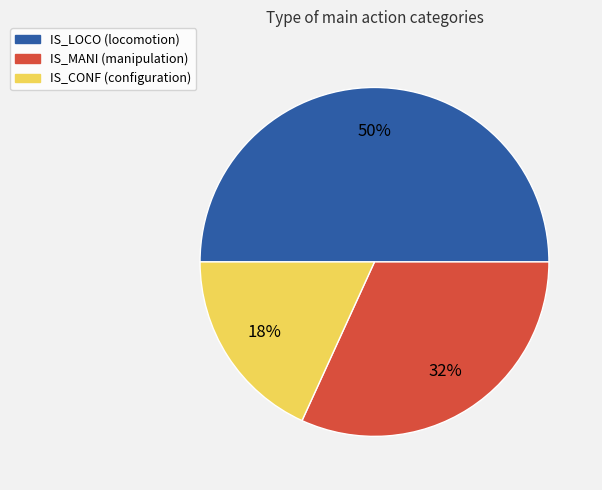

Does IS_MANI represent more than half of the total?

No